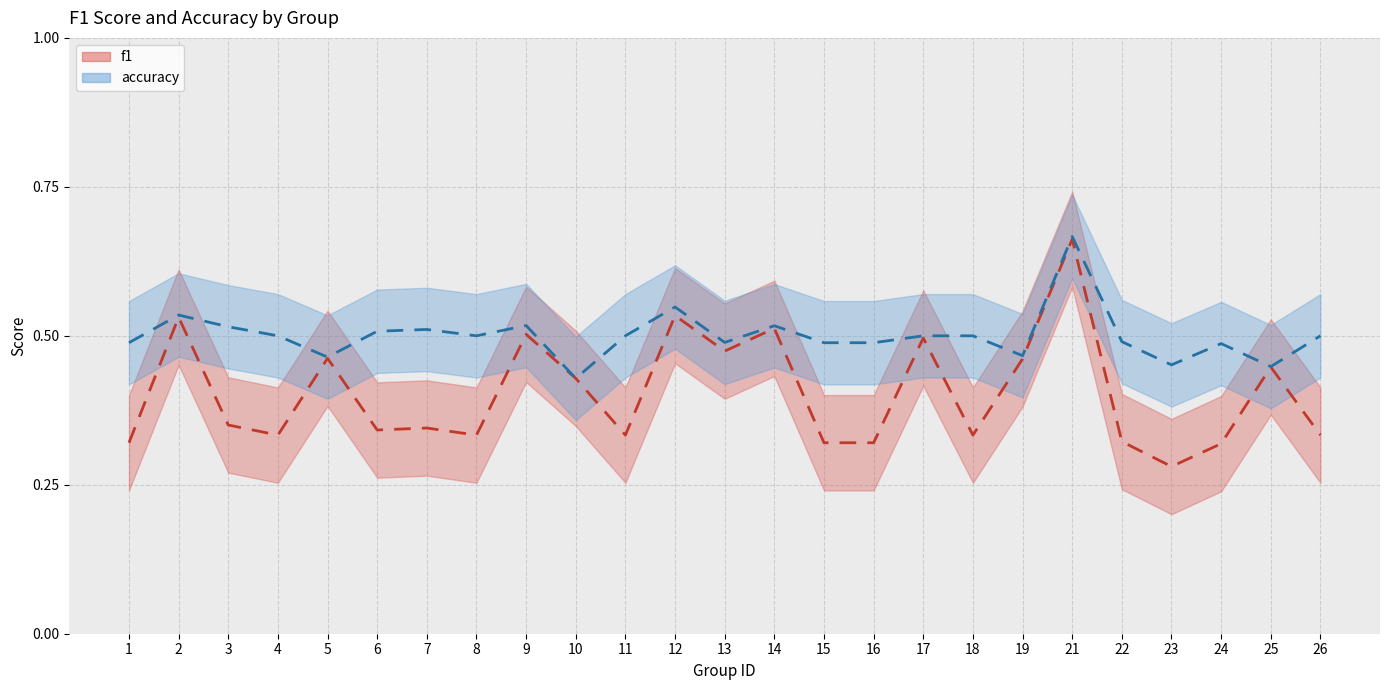

What is the difference between the maximum and minimum values in the f1 series?

0.4